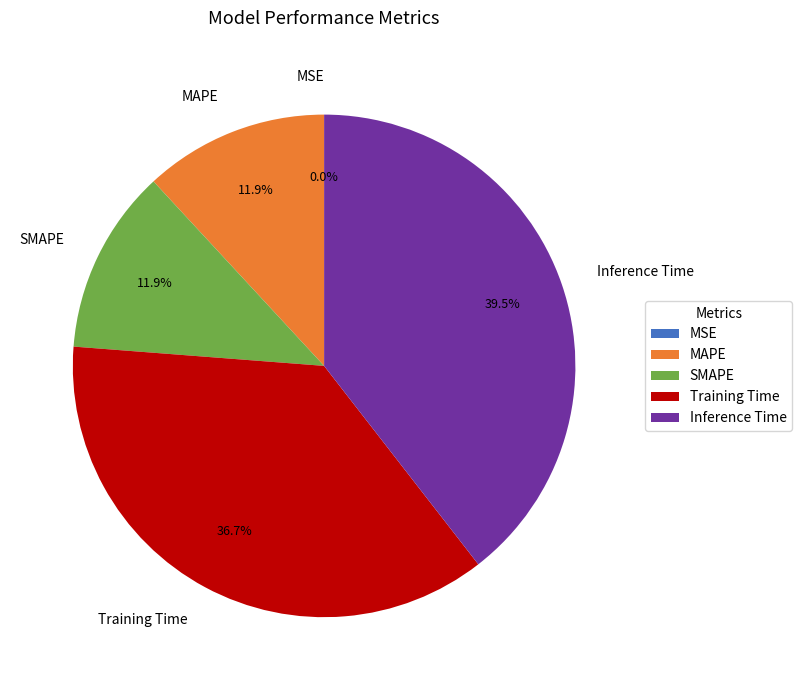

Is there a majority slice in this chart?

No